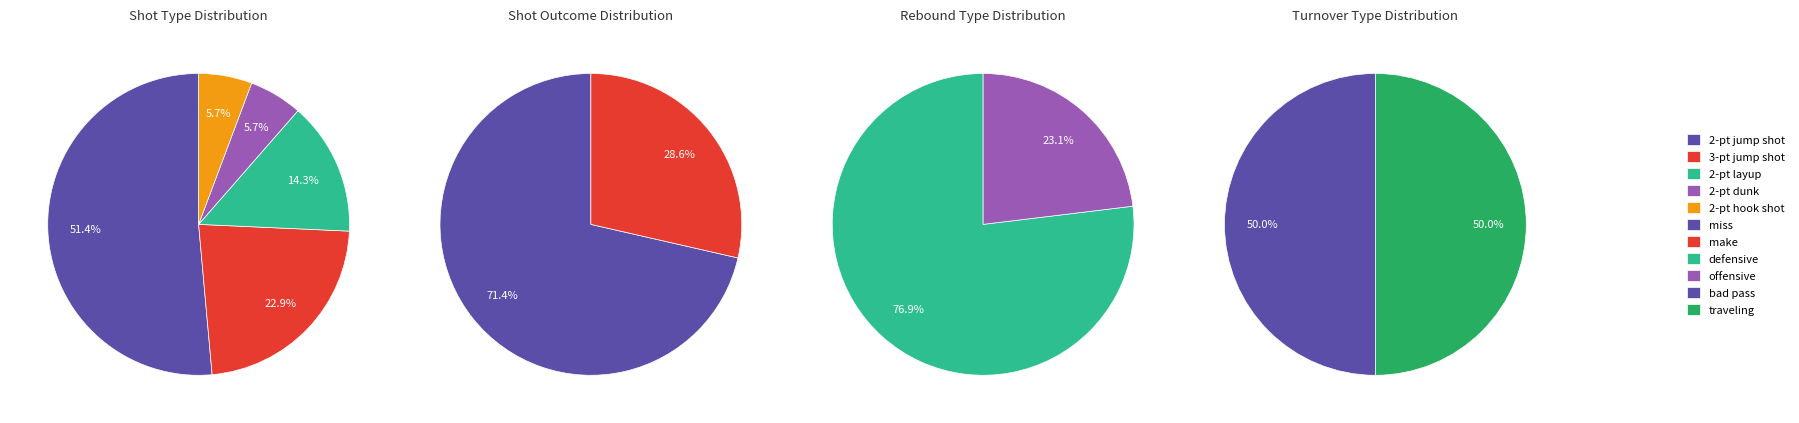

What percentage is NOT represented by 2-pt layup?

85.7%